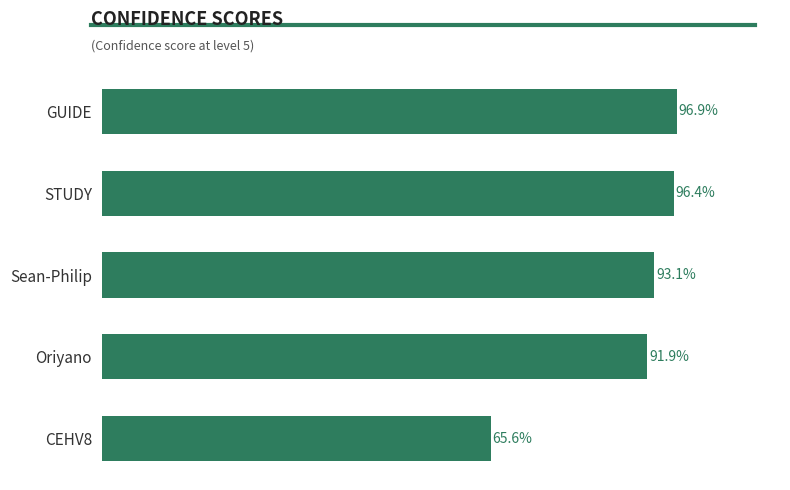

What is the label of the 1st bar from the bottom?

CEHV8